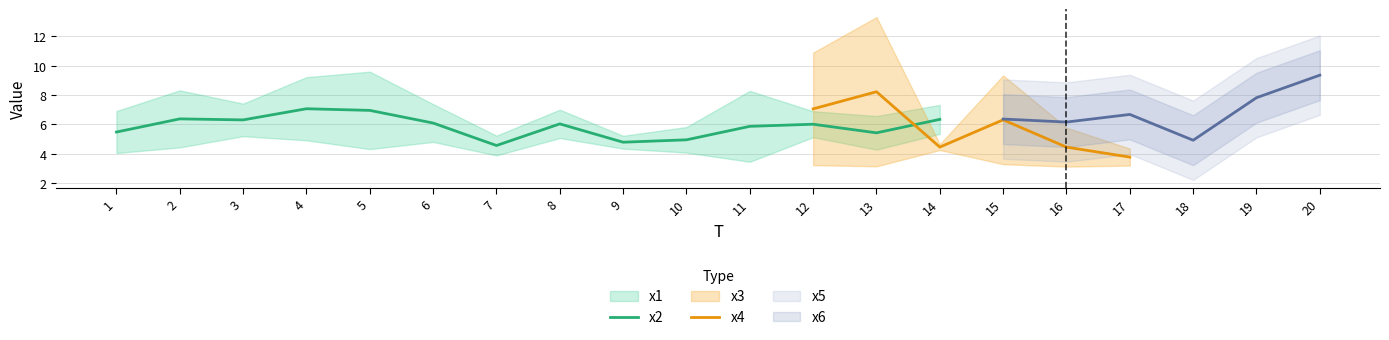

What is the minimum value for x2?

4.6